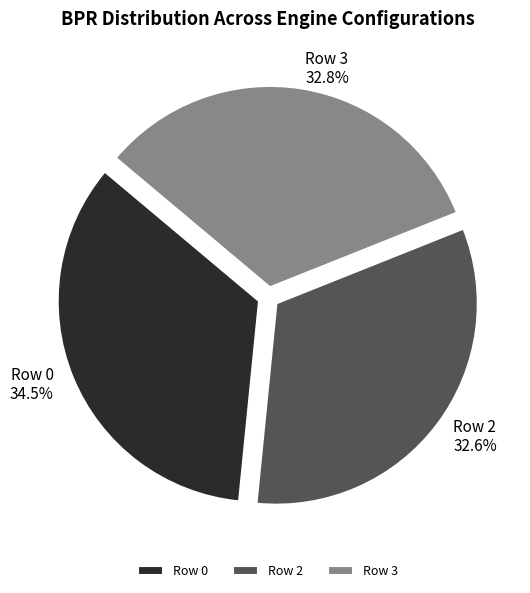

The Row 2 slice represents 33% of the pie. True or false?

True